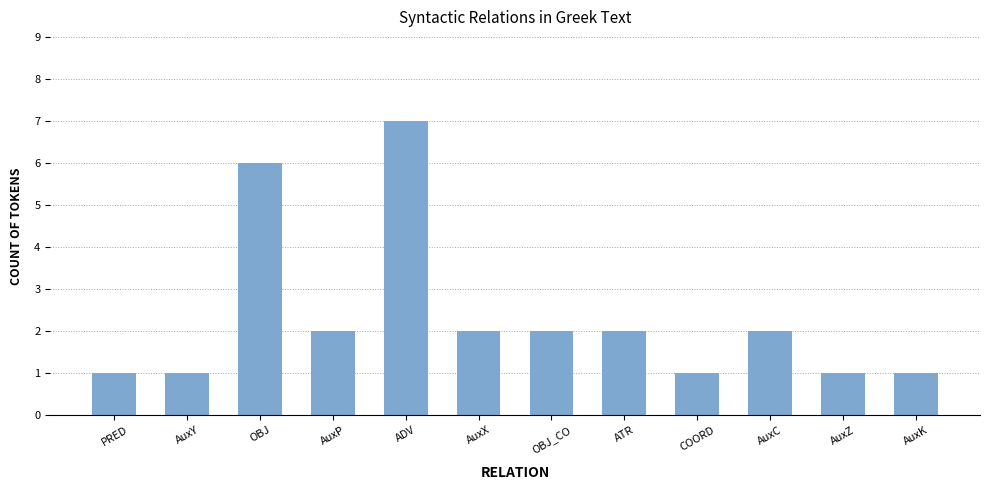

What is the maximum value shown in the chart?

7